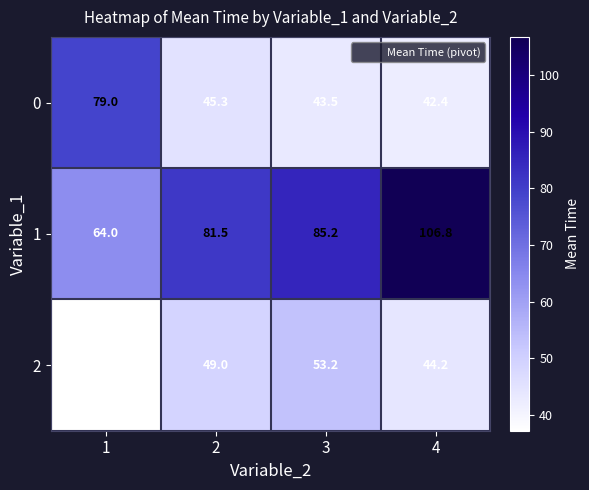

At which category is the sum across all series the highest?

4